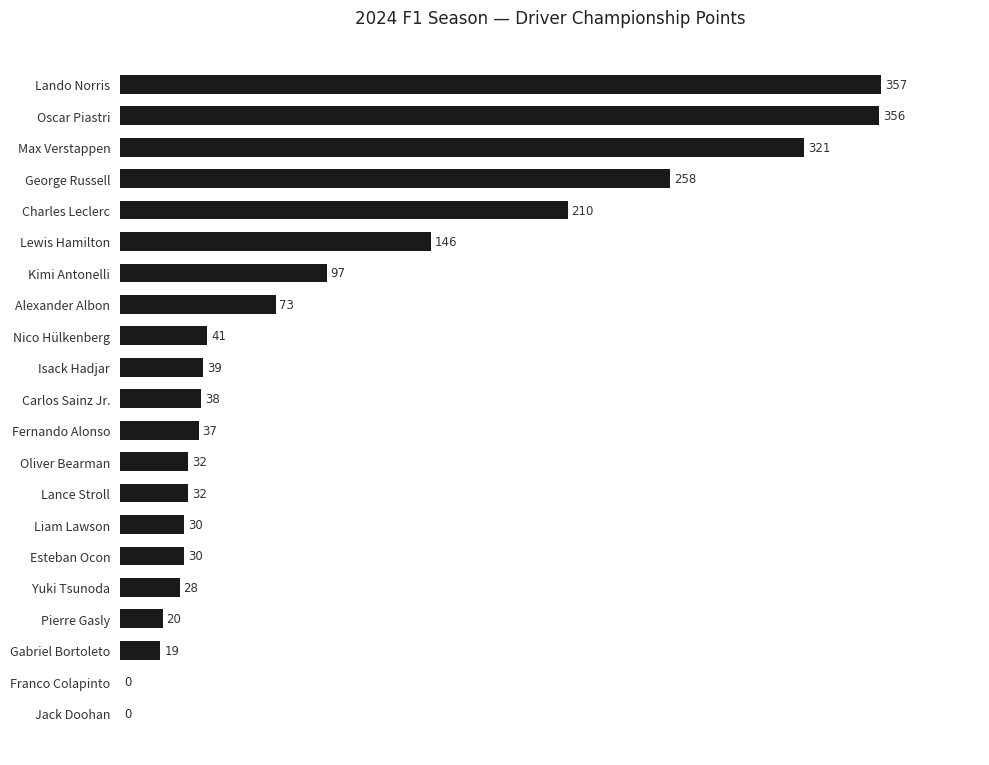

Reading bottom to top, what are all the values shown in this chart?

Jack Doohan=0	Franco Colapinto=0	Gabriel Bortoleto=19	Pierre Gasly=20	Yuki Tsunoda=28	Esteban Ocon=30	Liam Lawson=30	Lance Stroll=32	Oliver Bearman=32	Fernando Alonso=37	Carlos Sainz Jr.=38	Isack Hadjar=39	Nico Hülkenberg=41	Alexander Albon=73	Kimi Antonelli=97	Lewis Hamilton=146	Charles Leclerc=210	George Russell=258	Max Verstappen=321	Oscar Piastri=356	Lando Norris=357